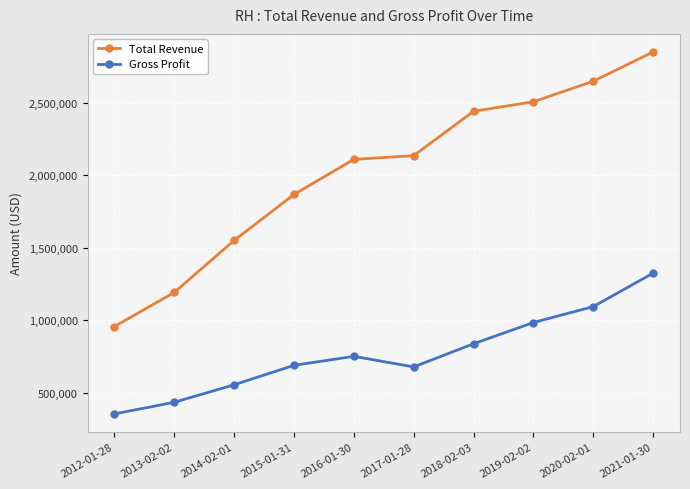

What is the approximate value of Gross Profit at 2020-02-01, to the nearest 50?

1095000